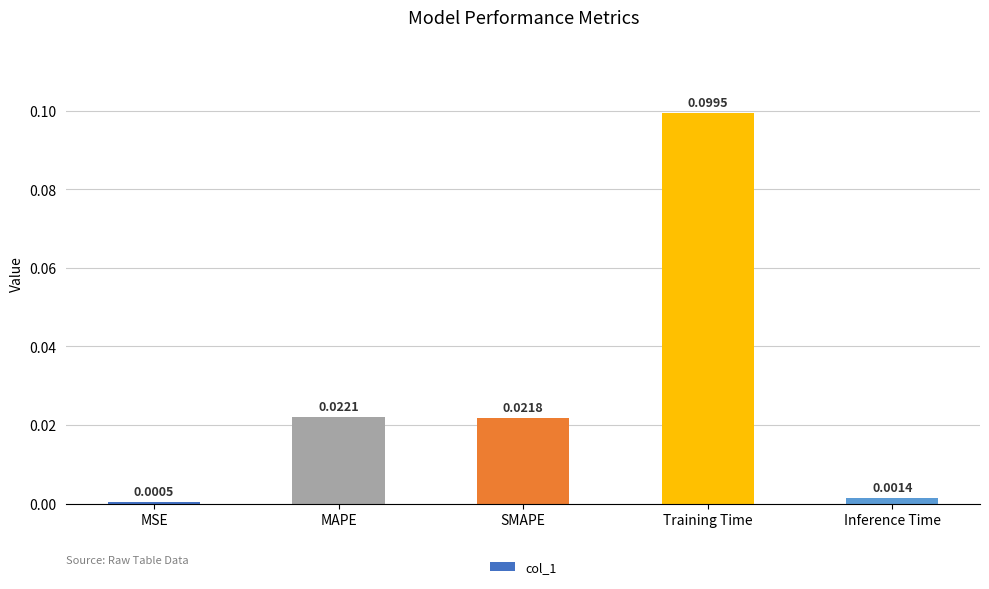

Which label corresponds to the smallest value in the chart?

MSE